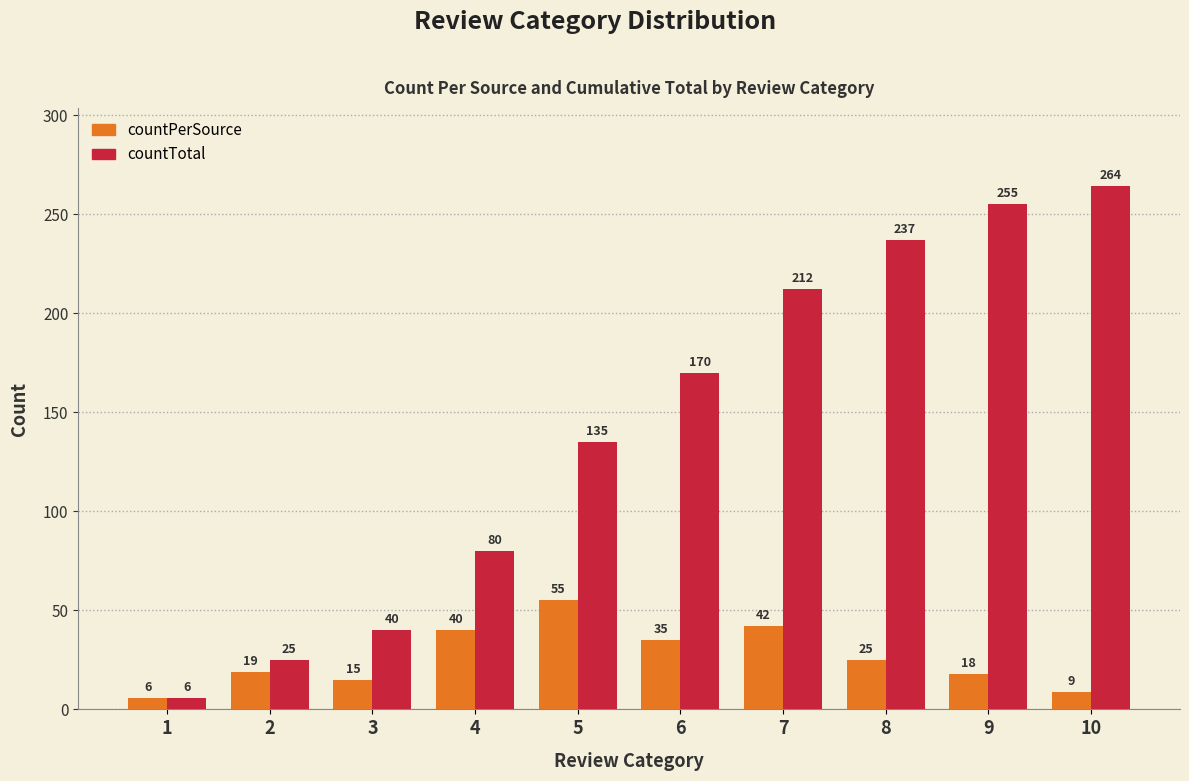

List the series in order of their peak value, lowest first.

countPerSource, countTotal